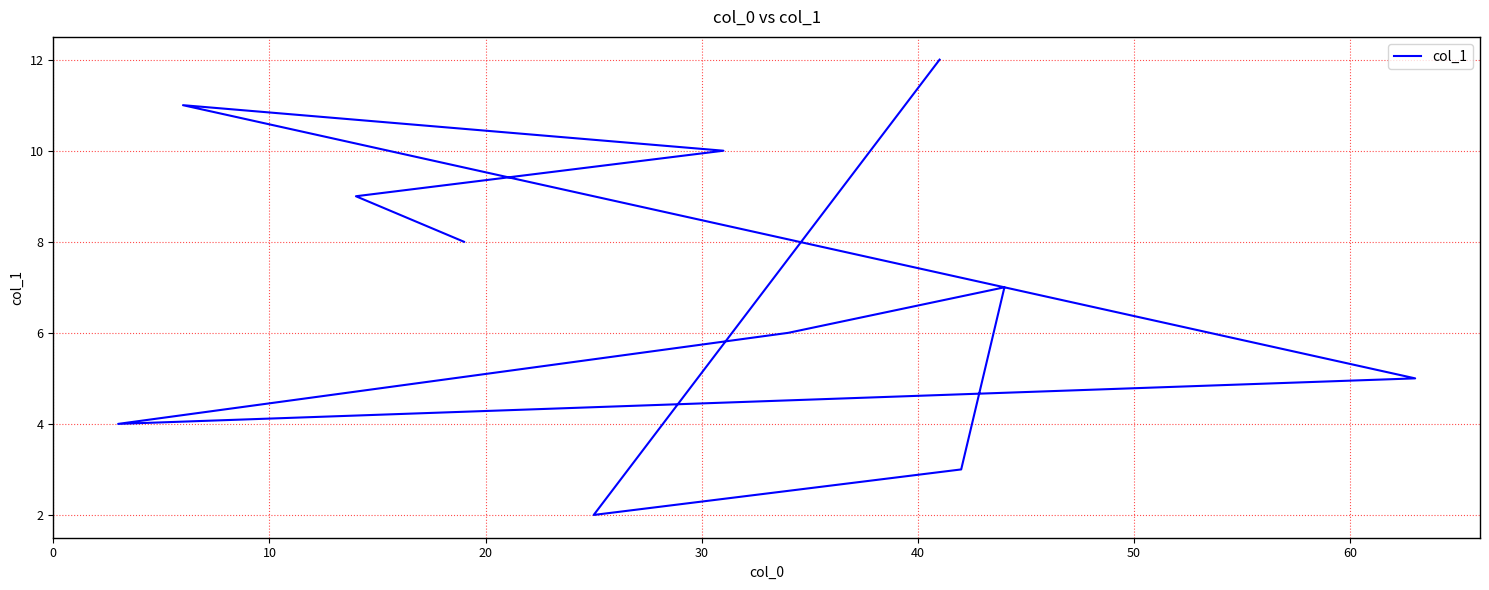

What is the minimum value shown in the chart?

2.0